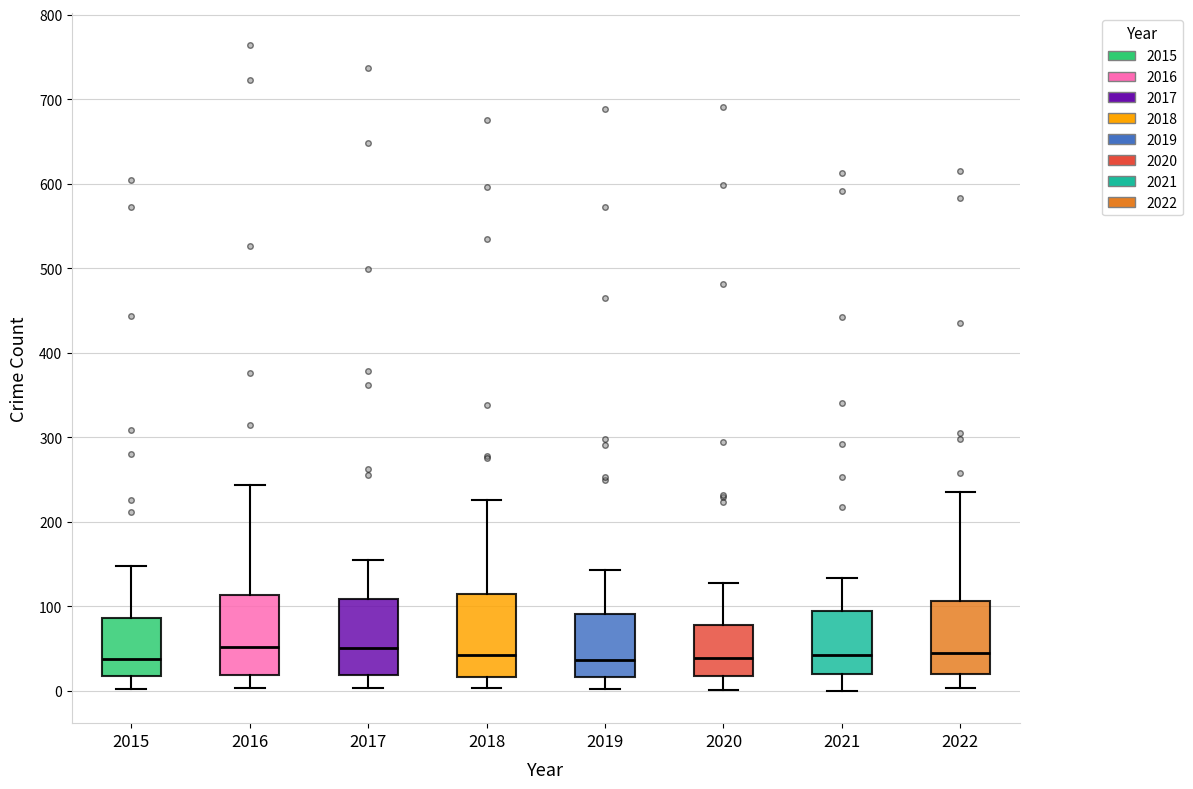

Where does the upper whisker of the box at x = 2017 end on the y-axis? The values are not printed on the chart, so give them approximately, as read against the axis.

160